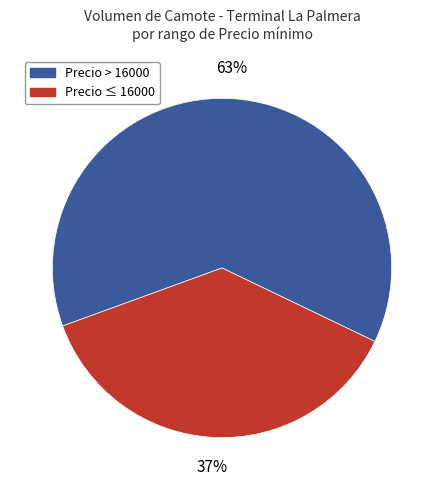

Is it true that Precio > 16000 is 53% of the pie?

False